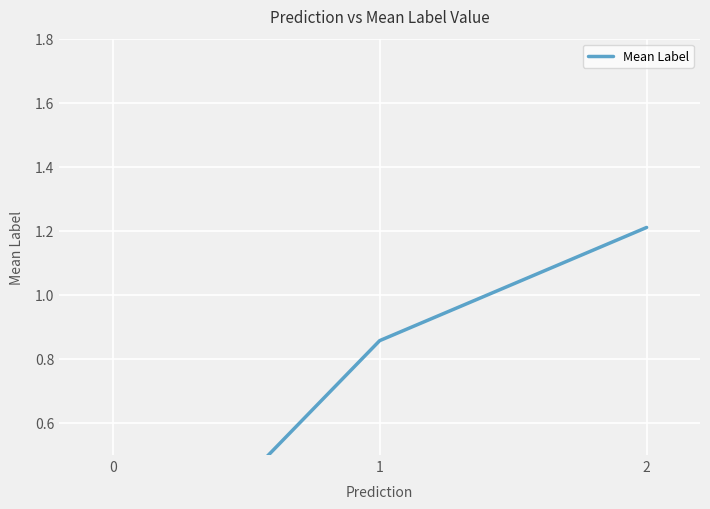

The value at 1 is 1.2. True or false?

False